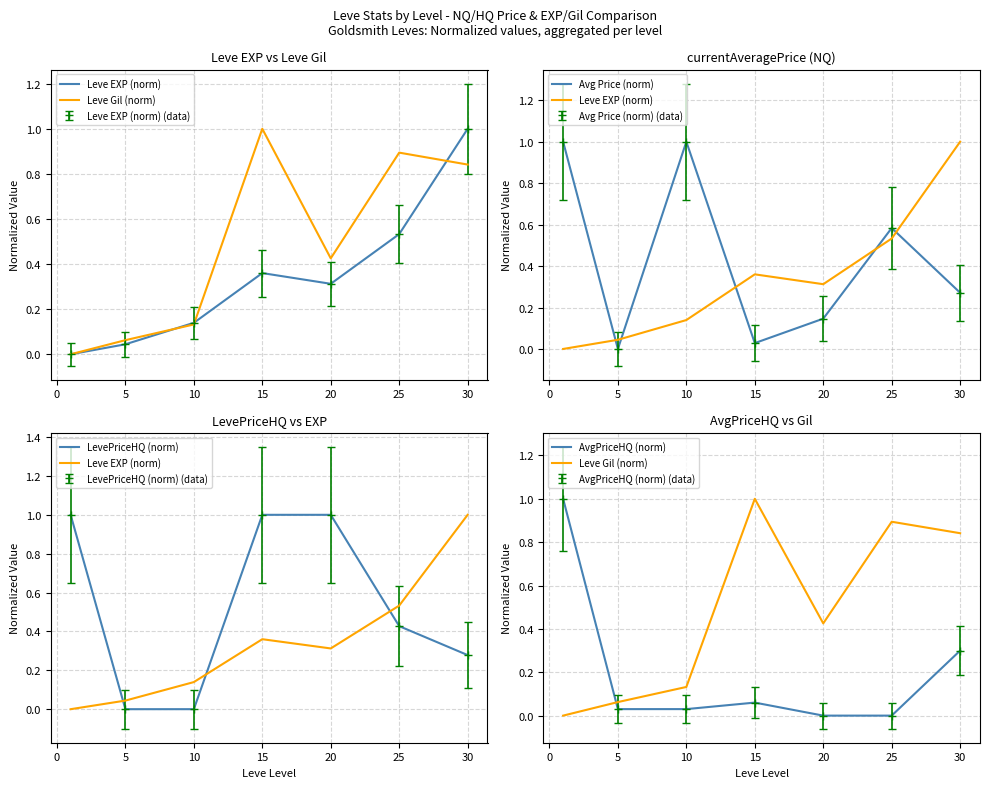

How many intersections are there between Leve EXP (norm) and AvgPriceHQ (norm)?

1